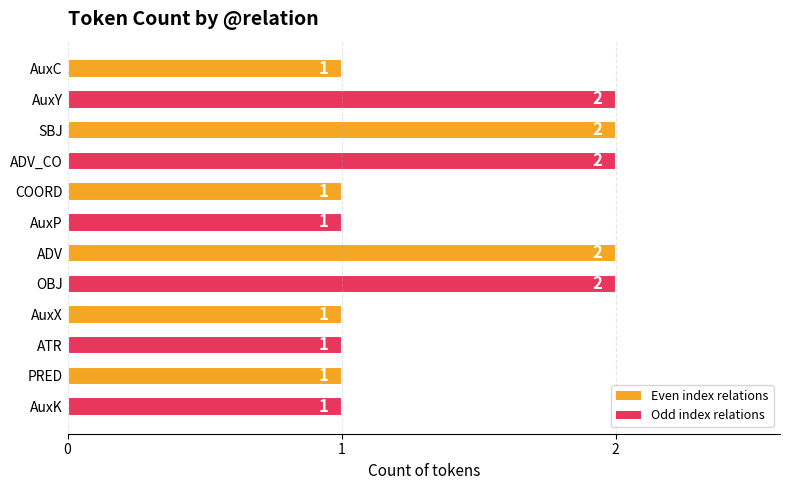

What is the label of the 5th bar from the bottom?

OBJ